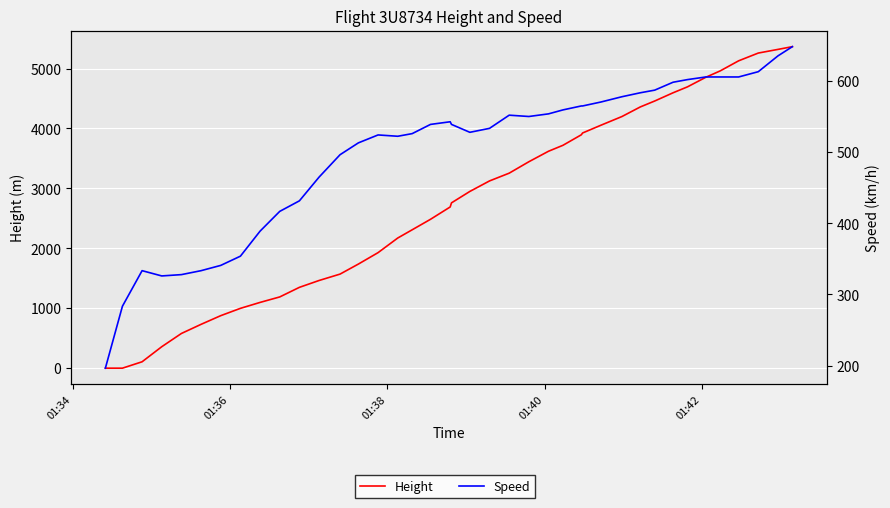

What is the highest value of the Speed series?

648.2